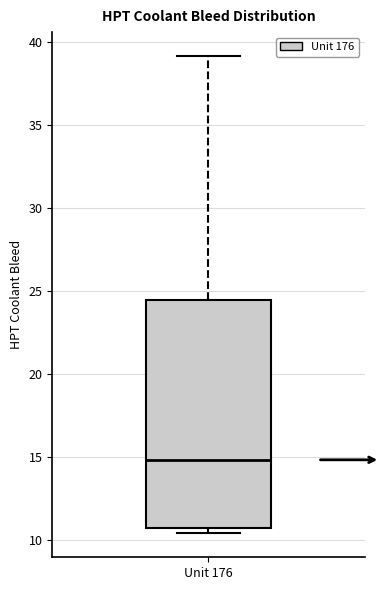

Read this box plot against the y-axis: the position of the median line, the range covered by the box, and the ends of both whiskers. The values are not printed on the chart, so give them approximately, as read against the axis.

median 15.0, box 11.0 to 24.5, whiskers 10.5 to 39.0